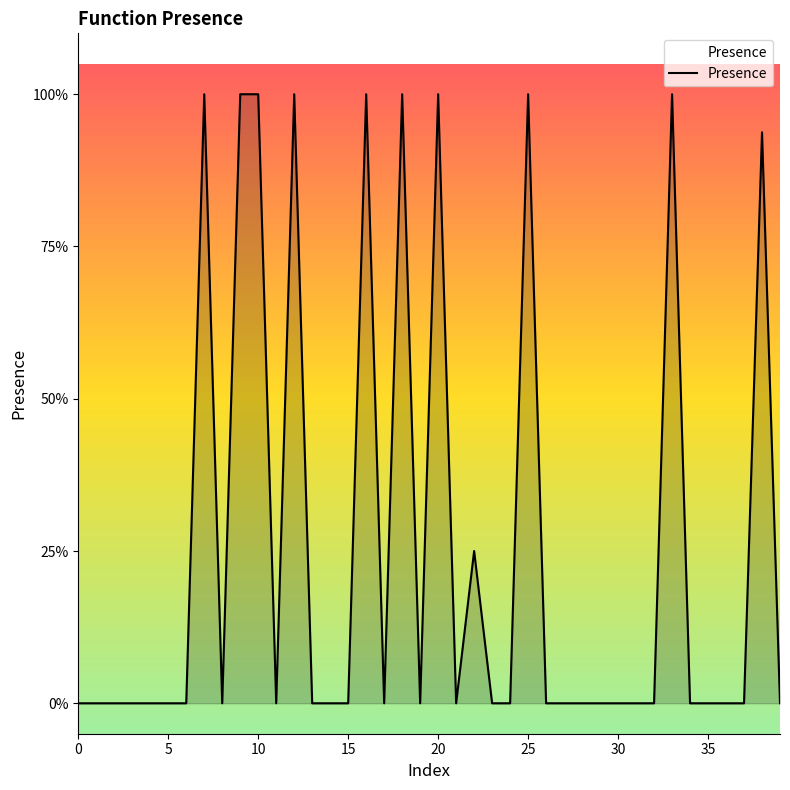

How many points are lower than both their immediate neighbors (excluding endpoints)?

5